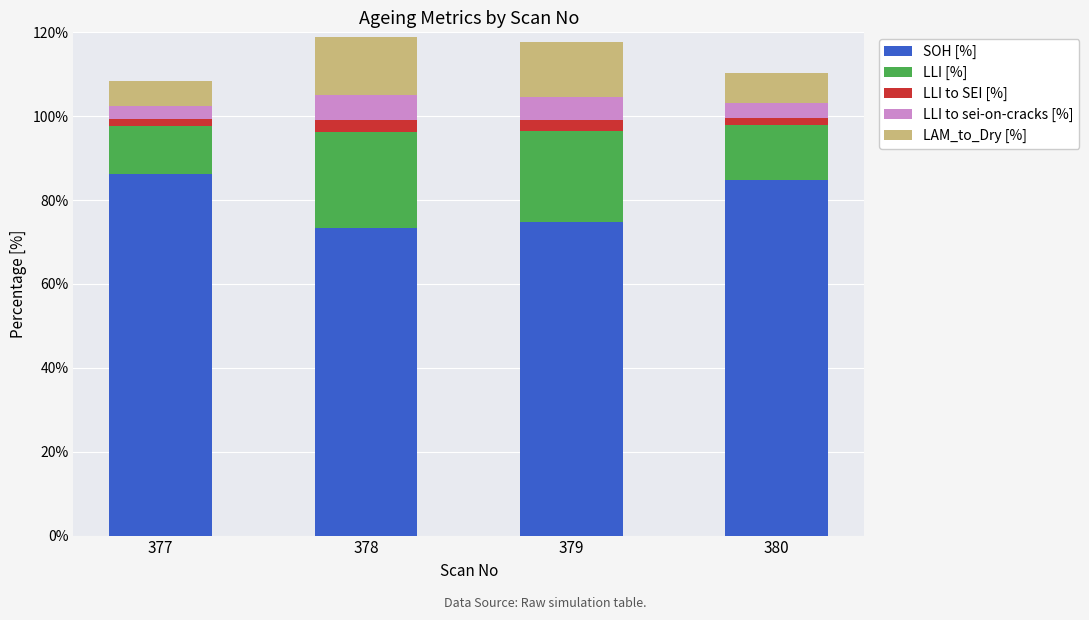

What is the difference between the second highest and minimum values in the SOH [%] series?

11.7